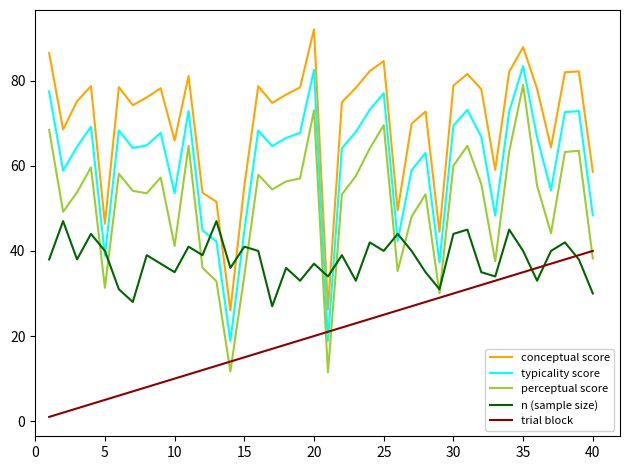

Which series ends up on top after the final intersection of conceptual score and n (sample size)?

conceptual score